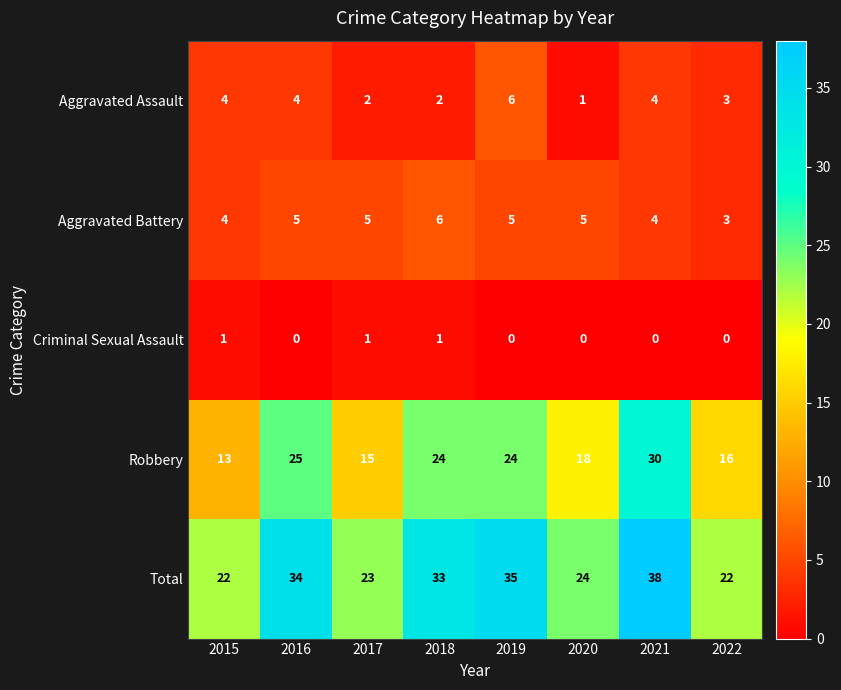

Which series has the widest spread of values?

Robbery